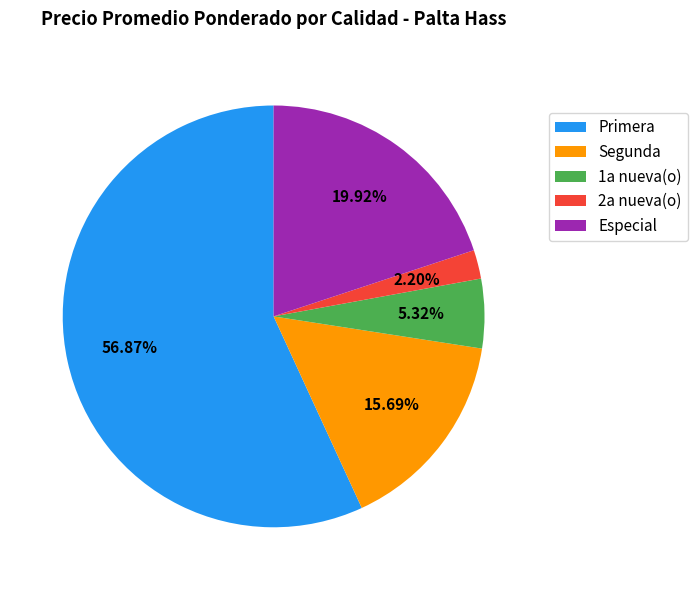

Which category has the biggest portion of the pie?

Primera